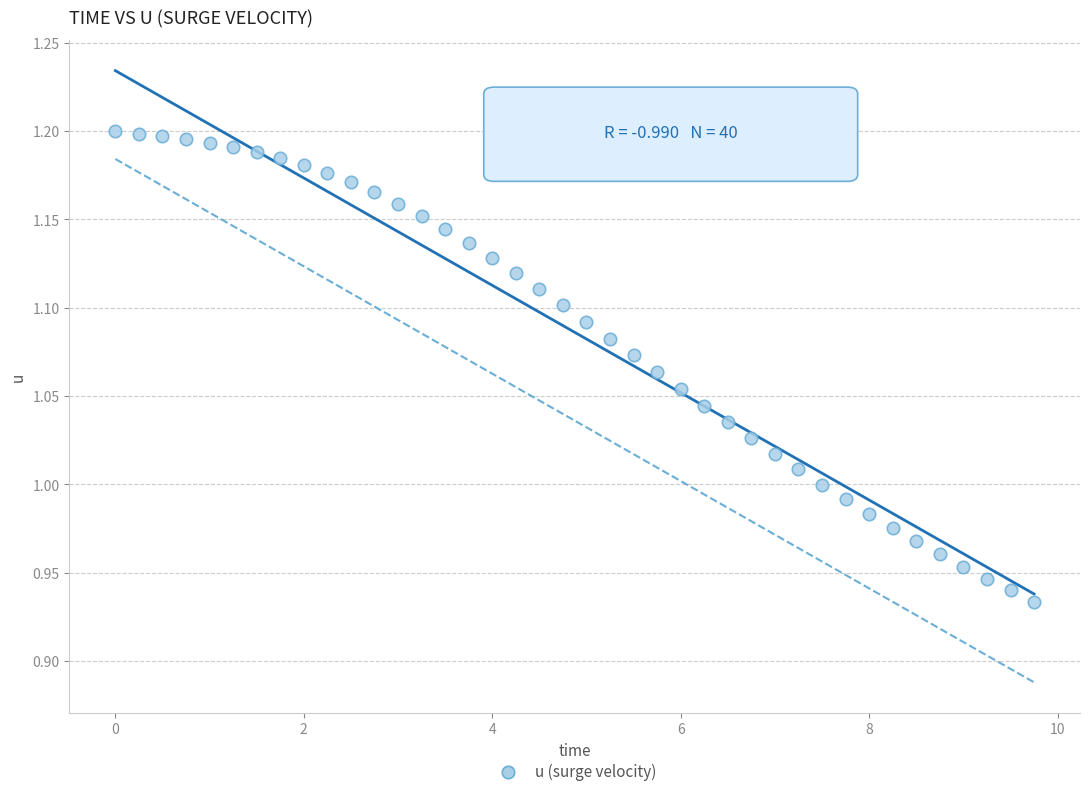

What is the range of X values (max minus min)?

9.8